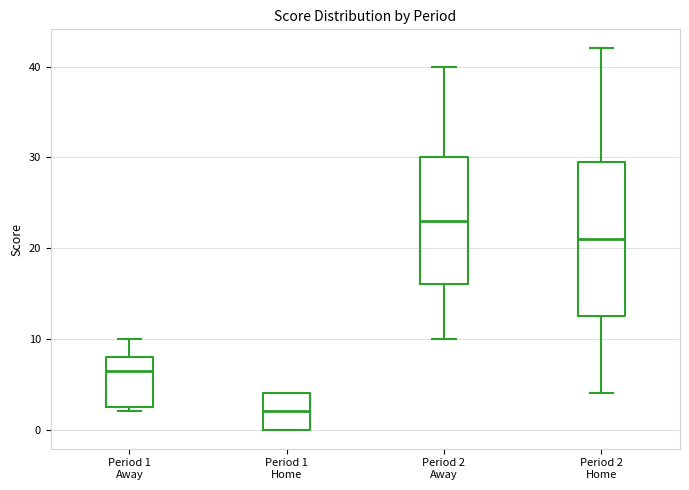

Reading left to right, read every box against the y-axis: the position of its median line, the range the box covers, and the ends of its whiskers. The values are not printed on the chart, so give them approximately, as read against the axis.

Period 1 Away: median 7, box 3 to 8, whiskers 2 to 10
Period 1 Home: median 2, box 0 to 4, whiskers 0 to 4
Period 2 Away: median 23, box 16 to 30, whiskers 10 to 40
Period 2 Home: median 21, box 13 to 30, whiskers 4 to 42